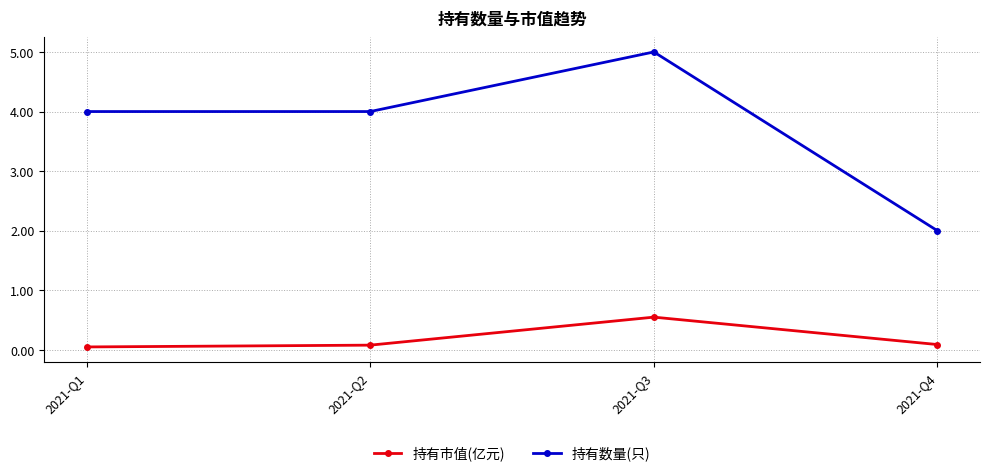

Reading left to right, what are all the values shown in this chart?

持有市值(亿元): 2021-Q1=0.1	2021-Q2=0.1	2021-Q3=0.6	2021-Q4=0.1
持有数量(只): 2021-Q1=4.0	2021-Q2=4.0	2021-Q3=5.0	2021-Q4=2.0